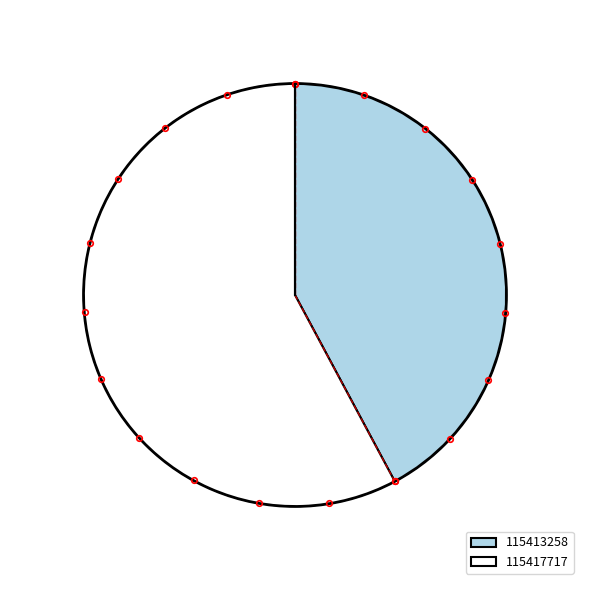

What is the majority slice?

115417717